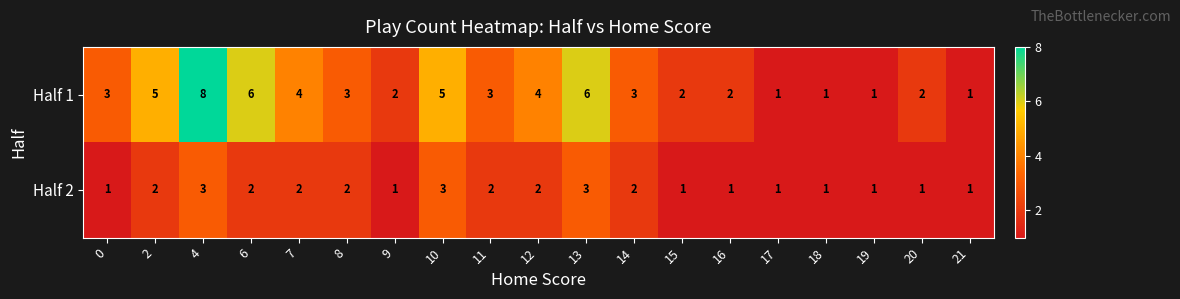

What is the greatest value displayed?

8